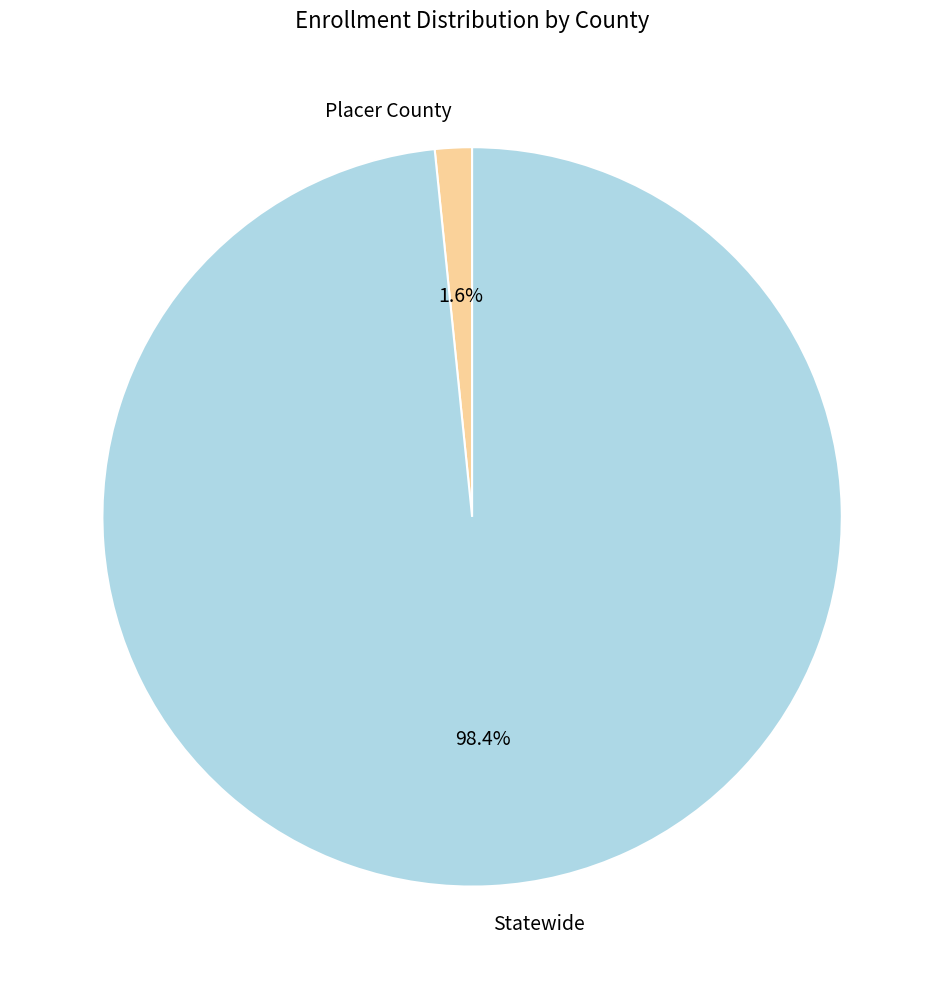

Count the number of slices in the pie.

2